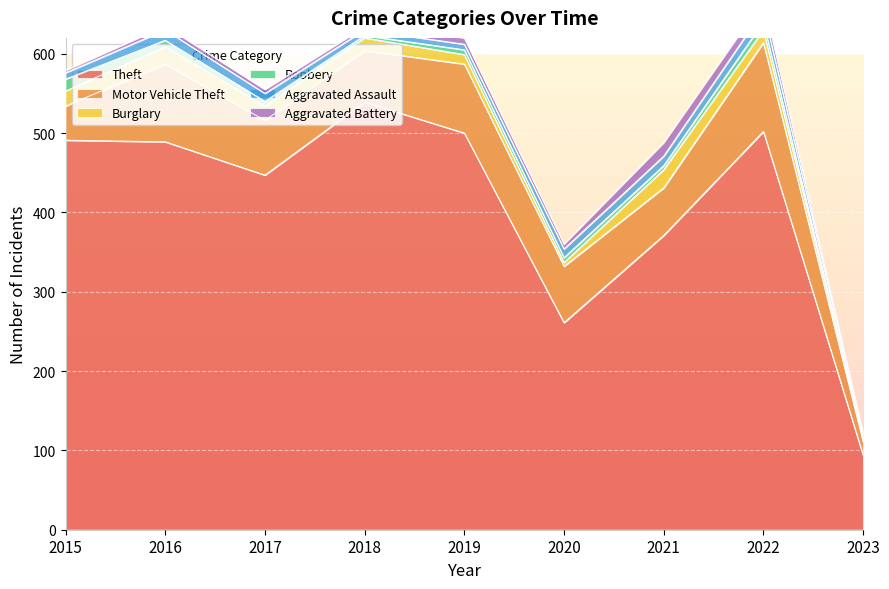

Which series has the widest spread of values?

Theft